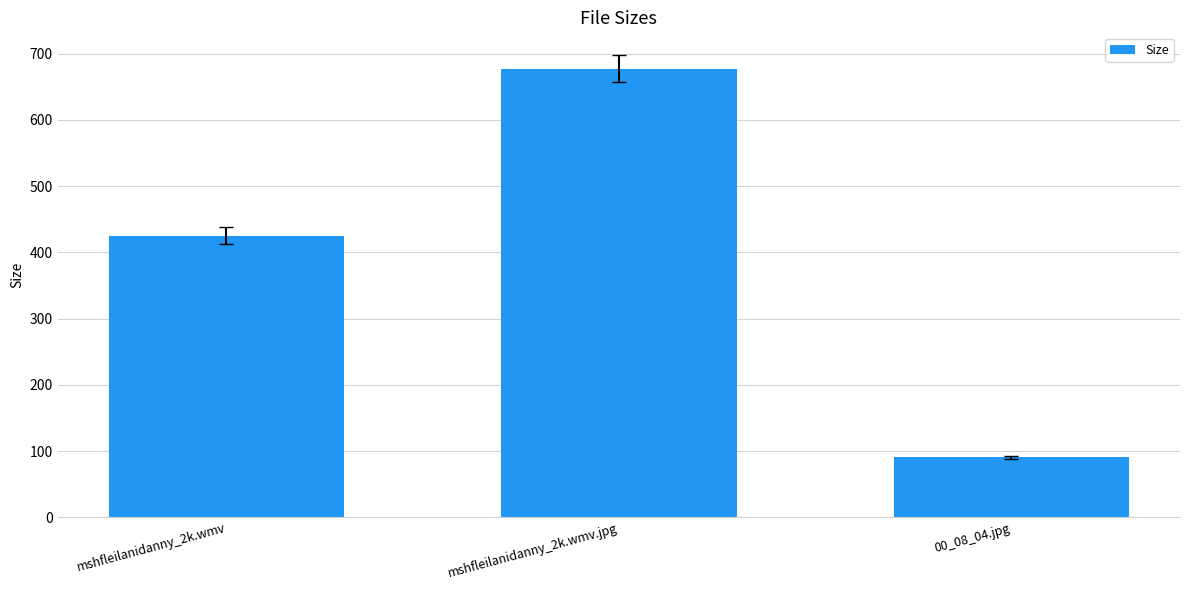

Where does the data first go above 425?

mshfleilanidanny_2k.wmv